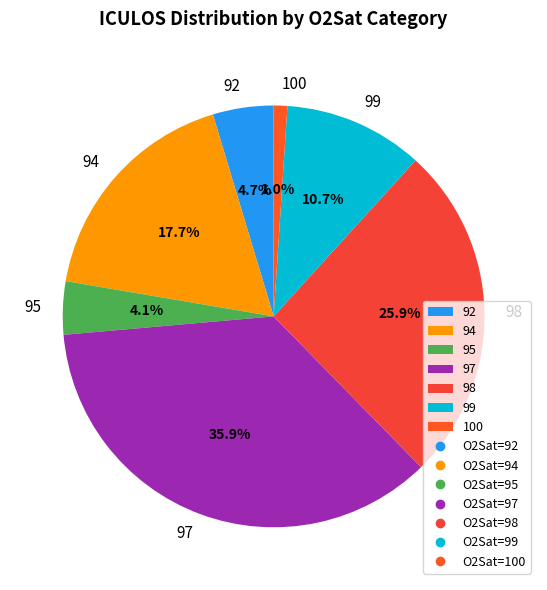

Is there a majority slice in this chart?

No